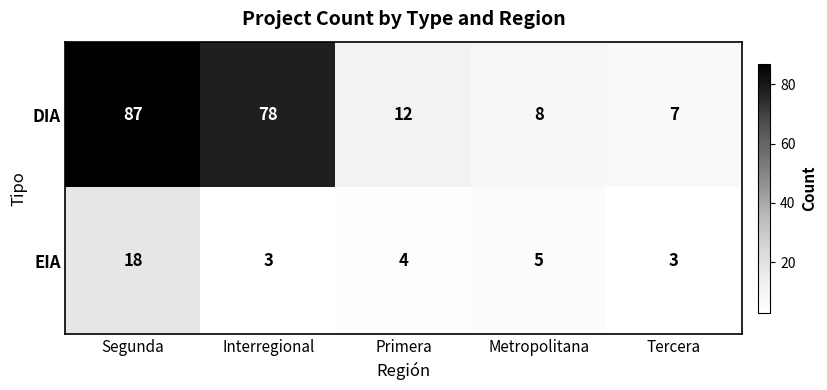

At Metropolitana, list the series in order from smallest to largest.

EIA, DIA